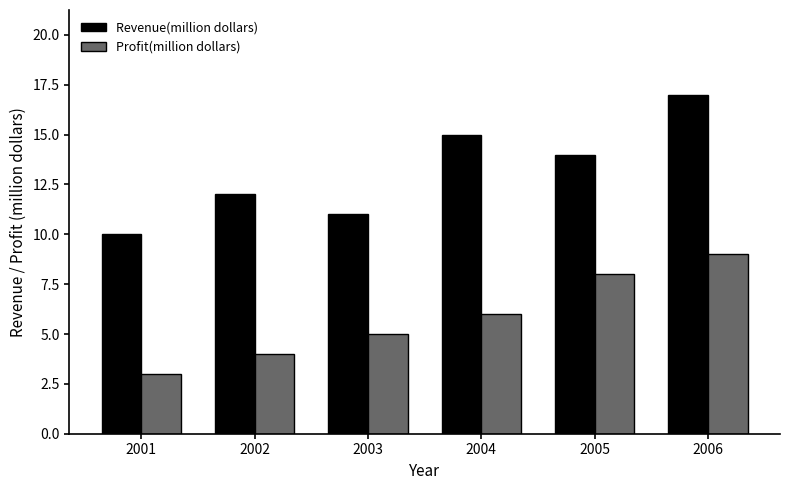

Rank the series at 2006 from lowest to highest value.

Profit(million dollars), Revenue(million dollars)